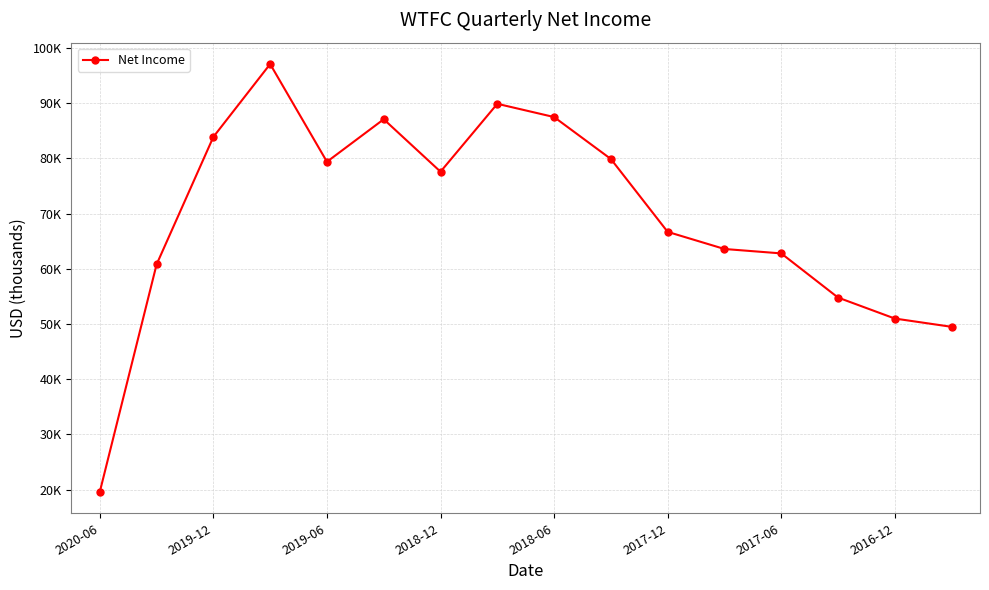

Reading right to left, transcribe all the data shown in this chart.

49500	51000	54800	62800	63600	66700	79900	87500	89900	77600	87100	79400	97100	83900	60800	19600